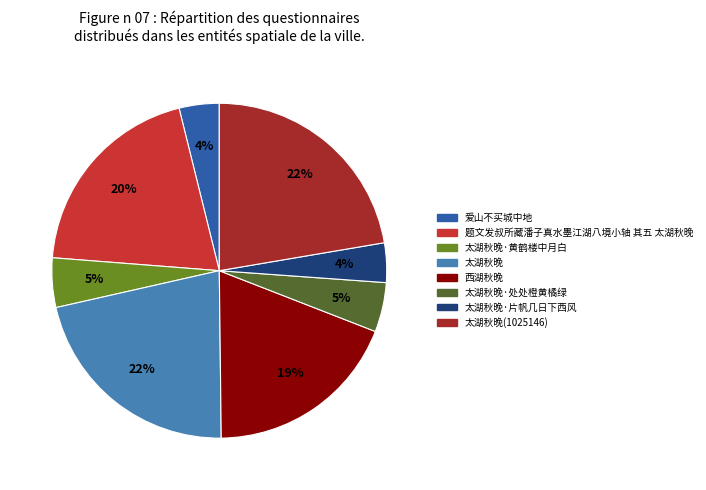

Is there any slice that represents more than half of the pie?

No